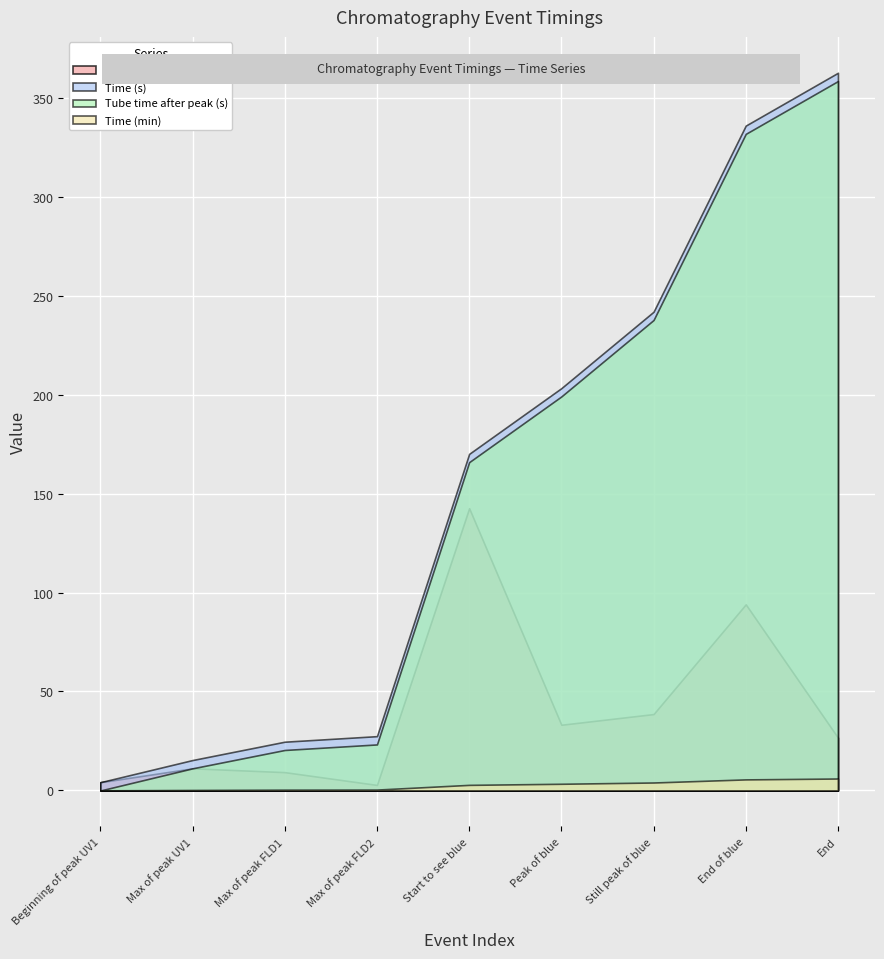

In Lap time (s), how many points are higher than both neighbors (excluding endpoints)?

3